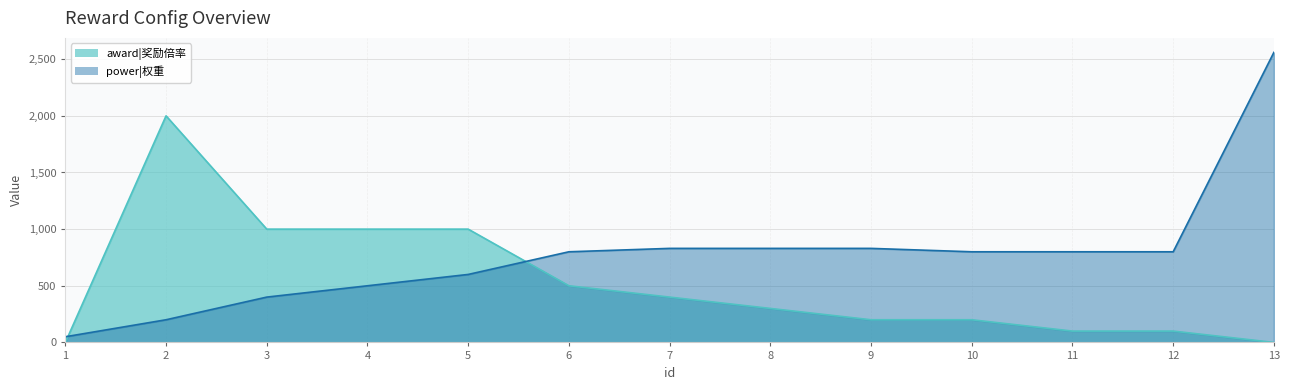

What is the value of the power|权重 point at the 4th from the left?

500